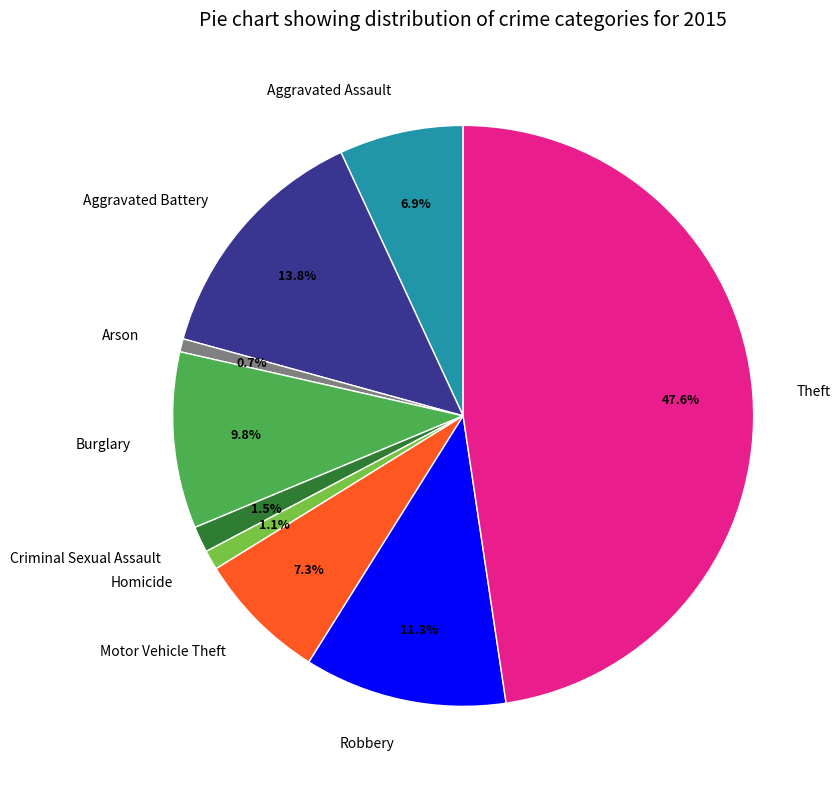

What portion of the pie excludes Robbery?

88.7%